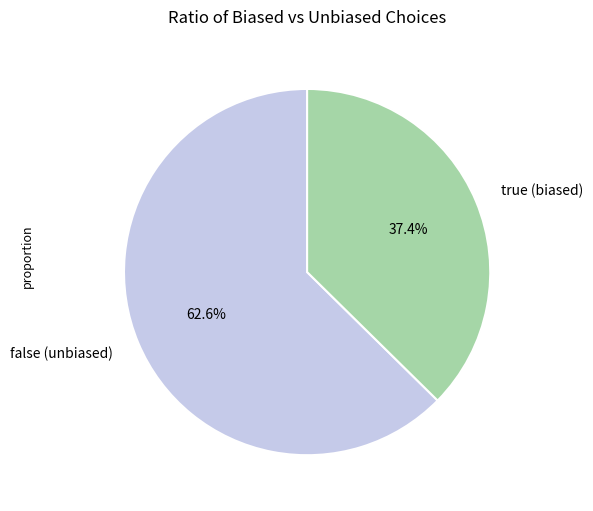

To the nearest percent, what is the combined percentage of false (unbiased) and true (biased)?

100%